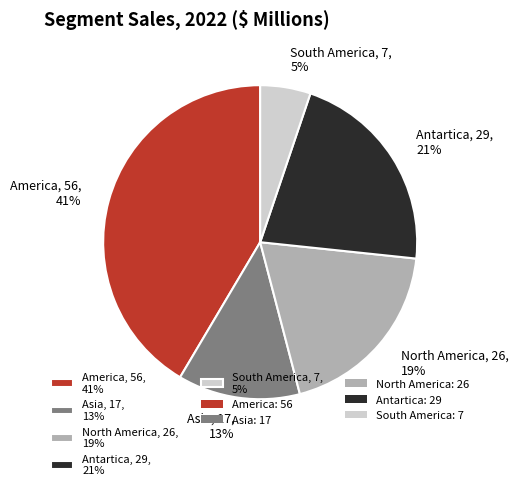

To the nearest percent, what portion does South America represent?

5%